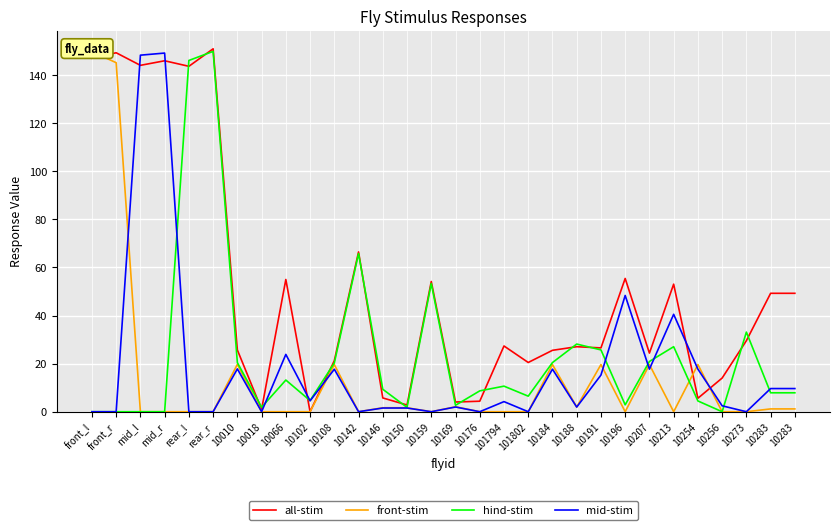

Is the value of all-stim at 10283 greater than the value of mid-stim at 10256?

Yes